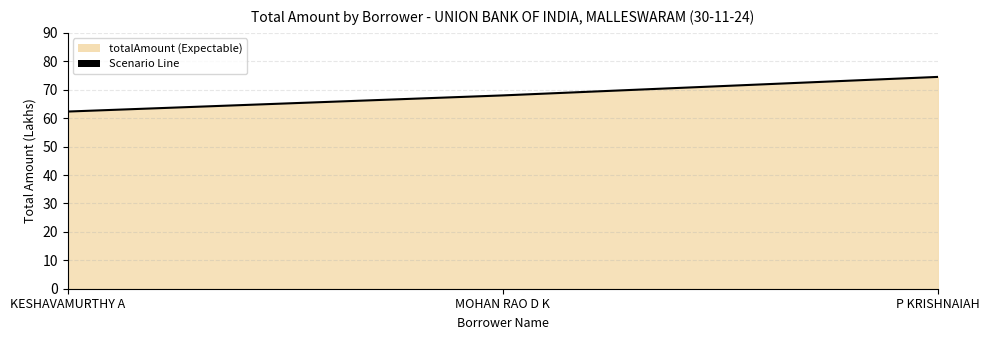

Count the number of categories in the chart.

3